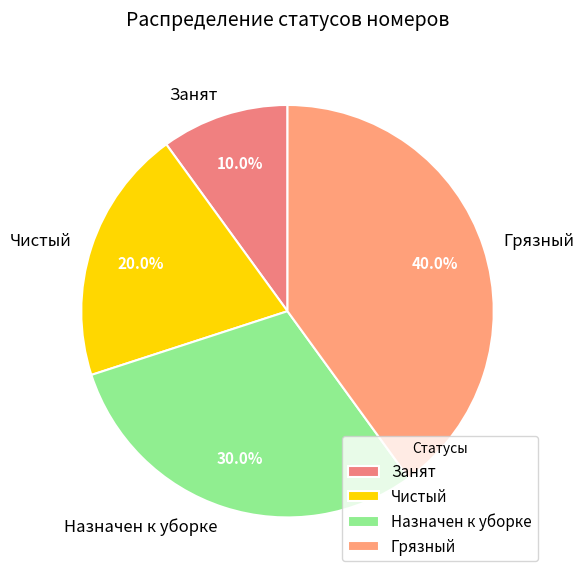

Which category has the biggest portion of the pie?

Грязный